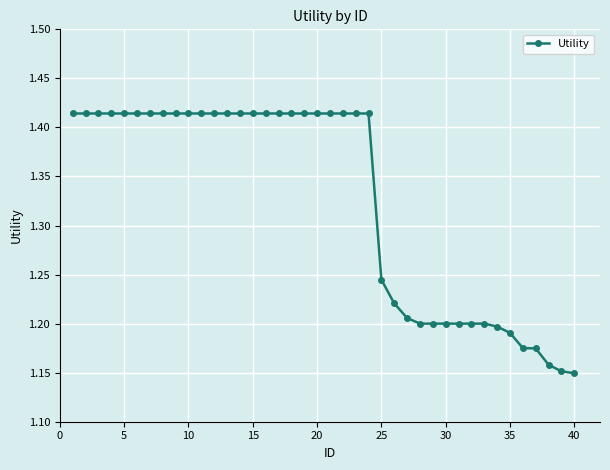

What is the difference between the maximum and minimum values?

0.3